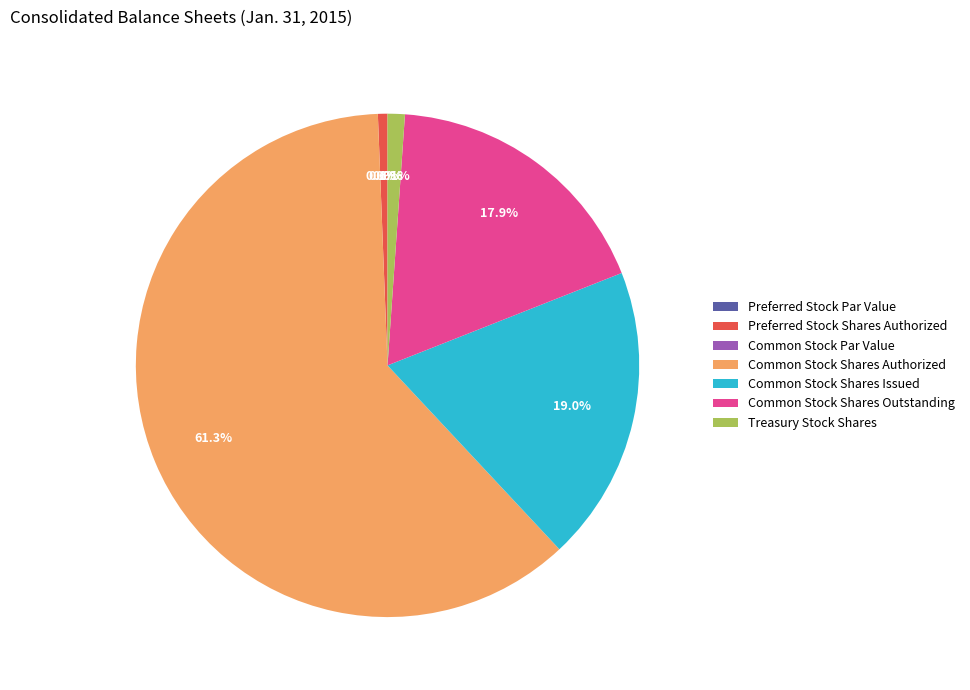

Does Common Stock Shares Authorized account for over 50% of the chart?

Yes